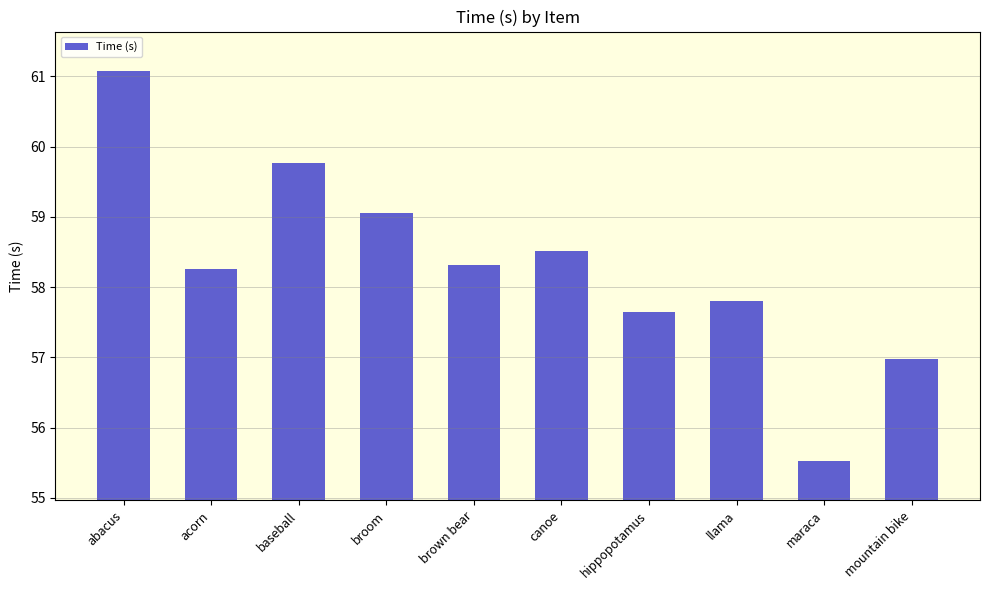

Are the bars horizontal?

No